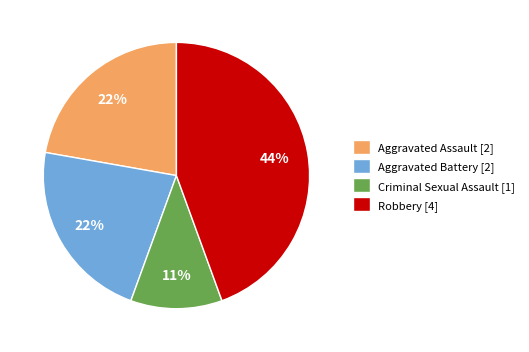

What percentage is the Aggravated Assault slice, to the nearest percent?

22%